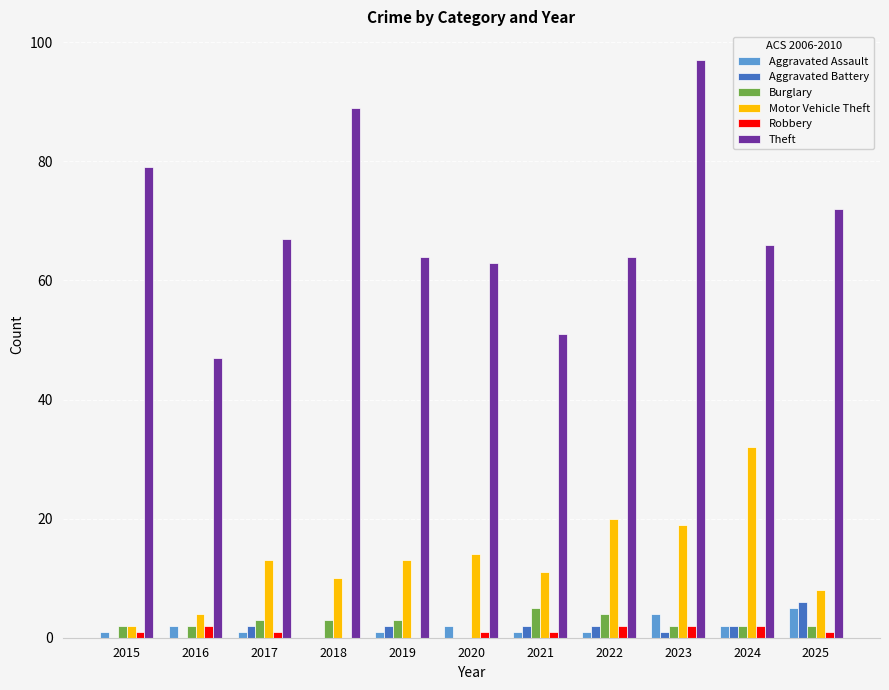

What is the difference between the Burglary values at 2025 and 2017?

1